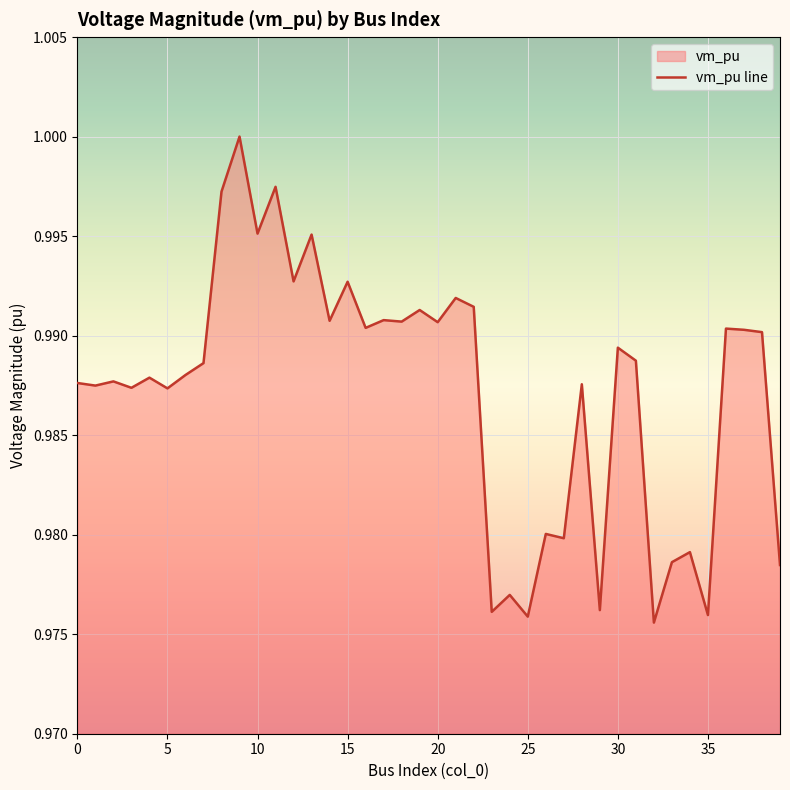

What is the label of the 18th point from the right?

22